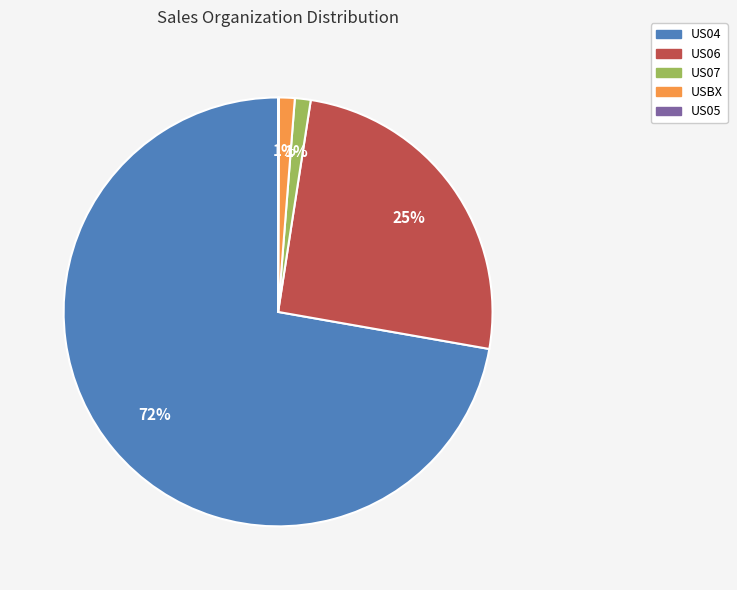

To the nearest percent, what percentage of the pie is US06?

25%